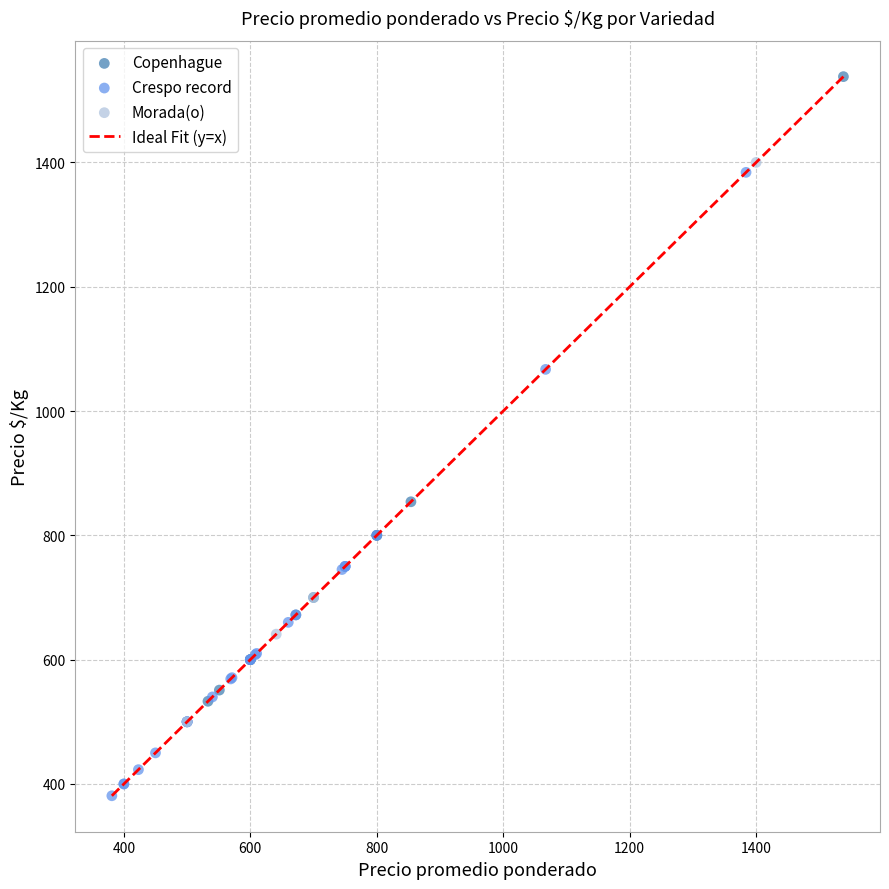

Which series reaches the minimum Y coordinate?

Crespo record